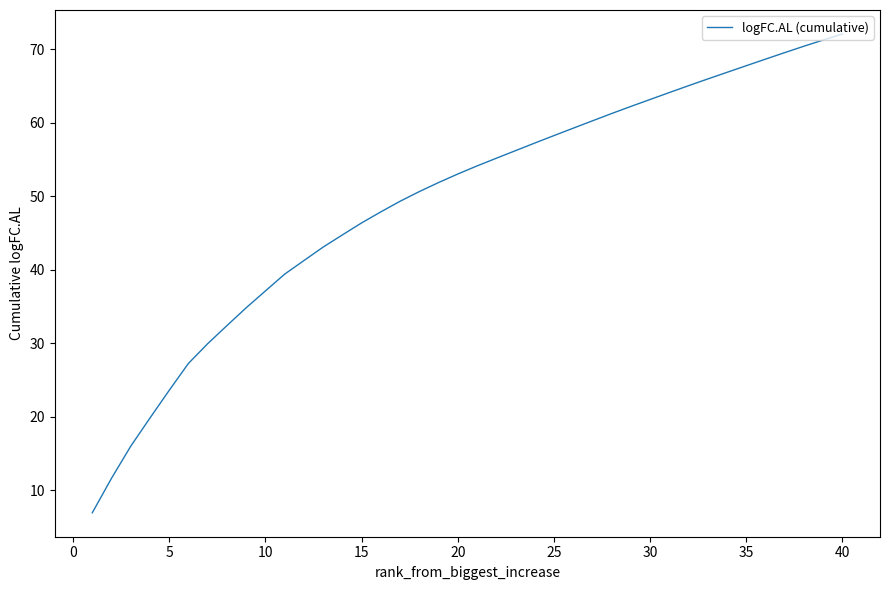

What is the difference between the maximum and minimum values?

65.2